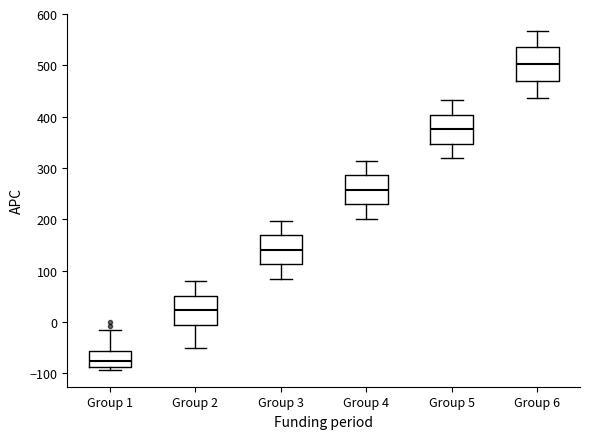

Reading left to right, transcribe this box plot: for each box, give where its median line is, the range the box spans, and where its two whiskers end, as read against the y-axis. The values are not printed on the chart, so give them approximately, as read against the axis.

Group 1: median -80, box -90 to -60, whiskers -90 (just below the box's lower edge) to -20
Group 2: median 20, box -10 to 50, whiskers -50 to 80
Group 3: median 140, box 110 to 170, whiskers 80 to 200
Group 4: median 260, box 230 to 290, whiskers 200 to 310
Group 5: median 380, box 350 to 400, whiskers 320 to 430
Group 6: median 500, box 470 to 540, whiskers 440 to 570